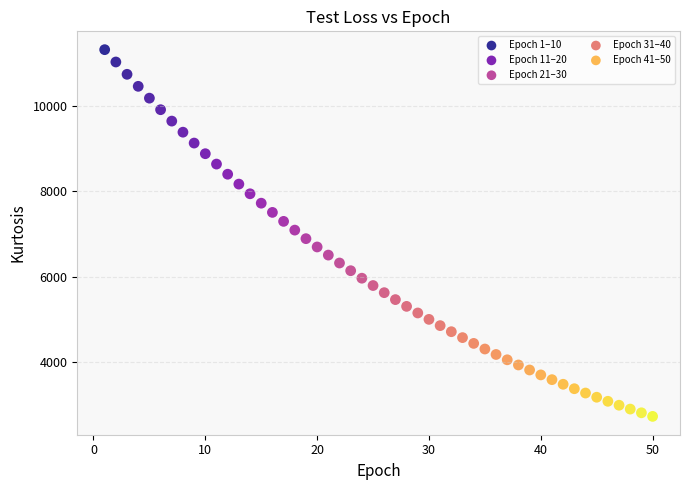

Which series has the widest spread of Y values?

Epoch 1–10